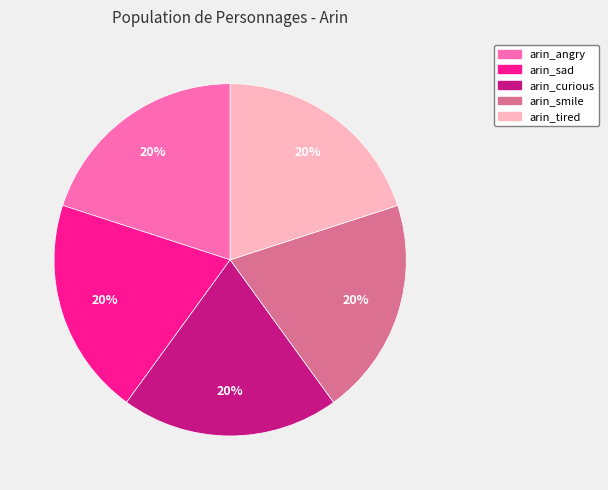

To the nearest percent, what portion does arin_angry represent?

20%